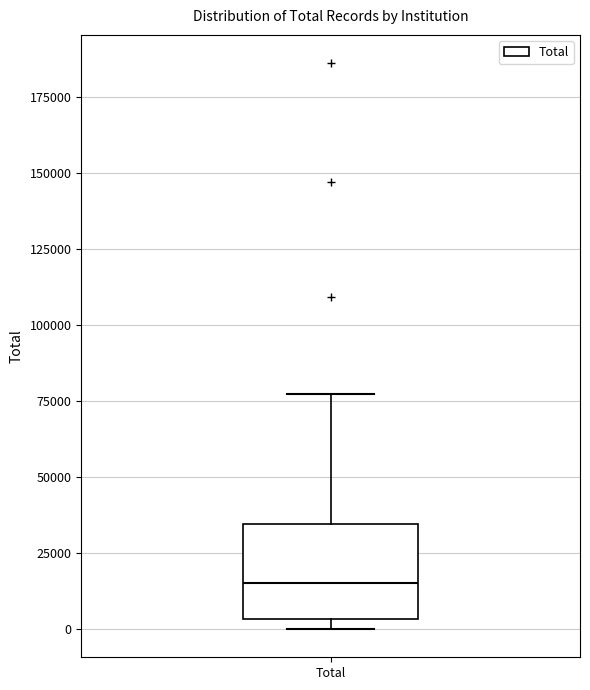

Transcribe this box plot: give where the median line is, the range the box spans, and where the two whiskers end, as read against the y-axis. The values are not printed on the chart, so give them approximately, as read against the axis.

median 15000, box 5000 to 35000, whiskers 0 to 75000